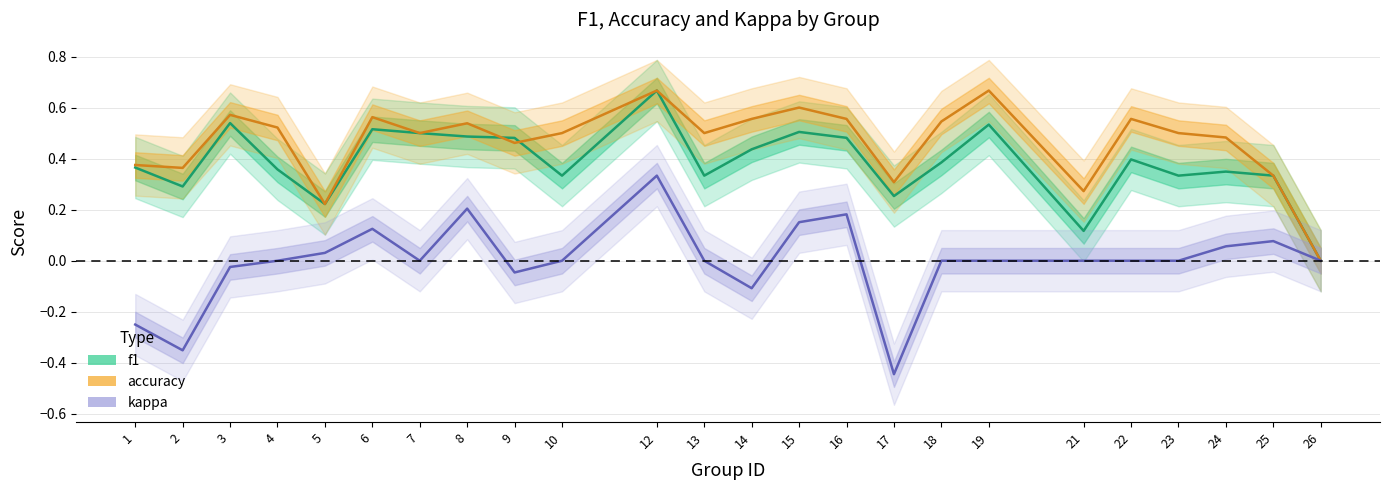

How many lines are shown in the chart?

3